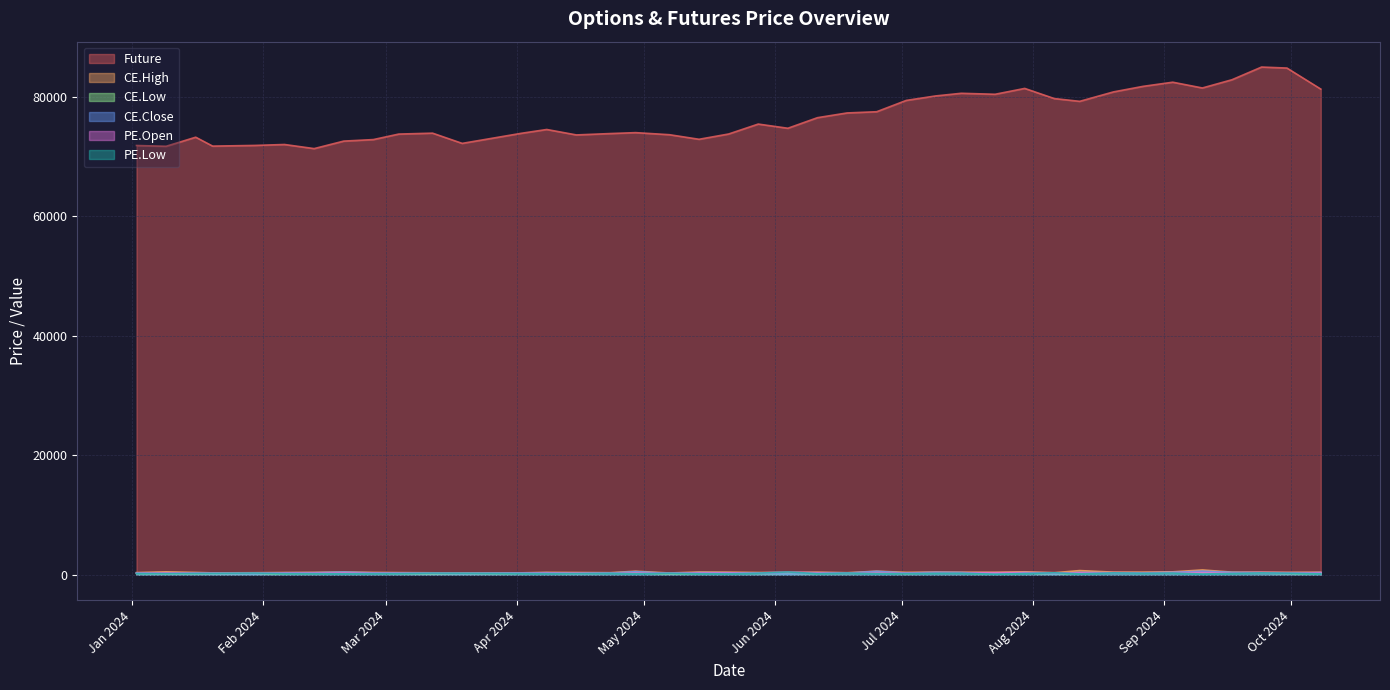

What is the label of the 21st point from the left?

2024-05-28